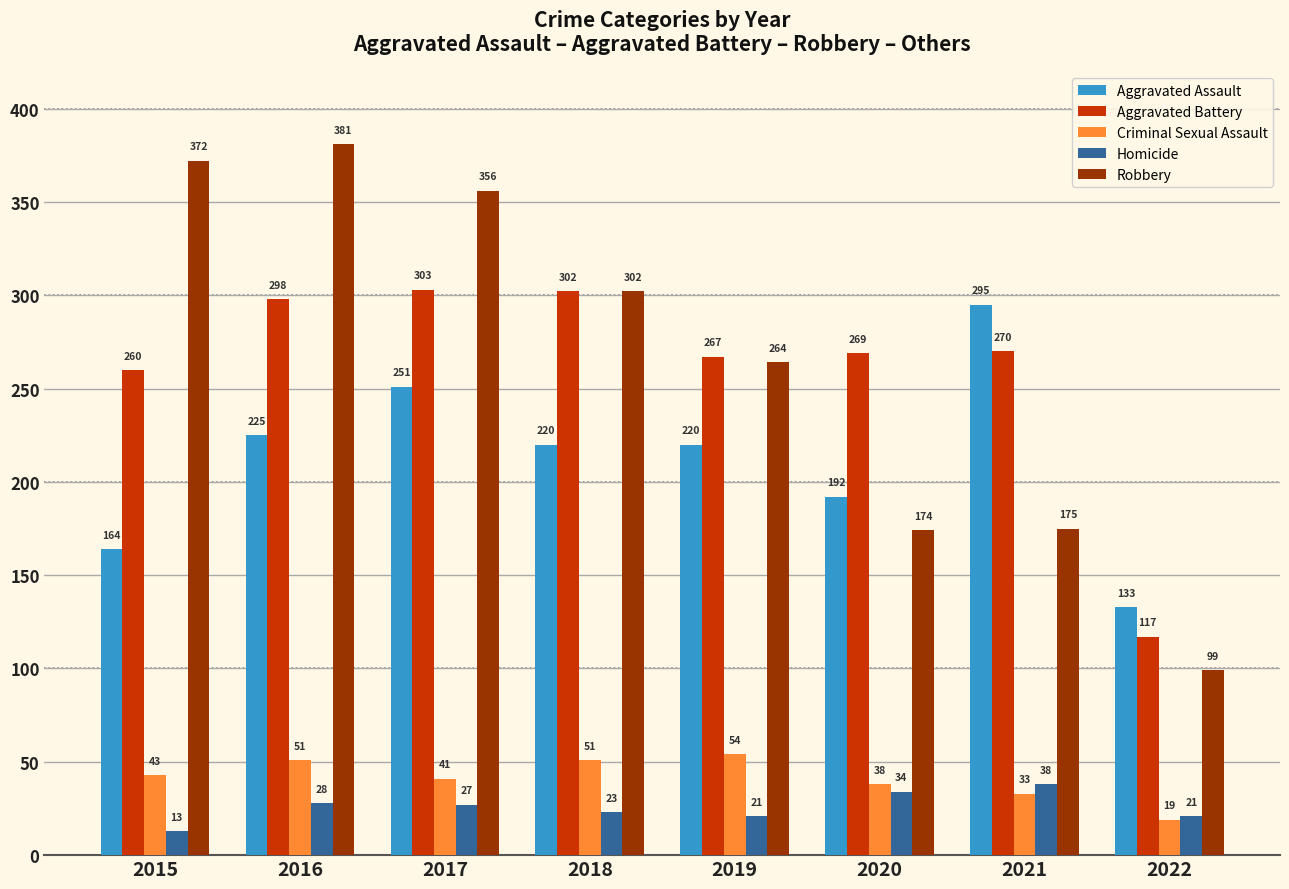

The Aggravated Battery series shows 464 at 2016. True or false?

False